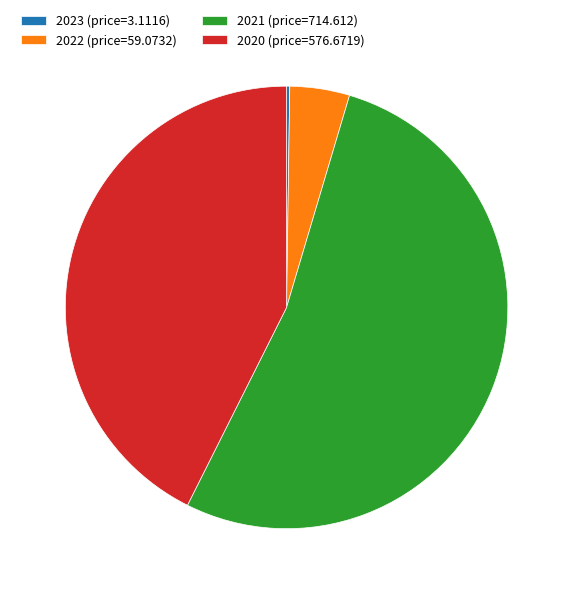

Which category accounts for the majority?

2021